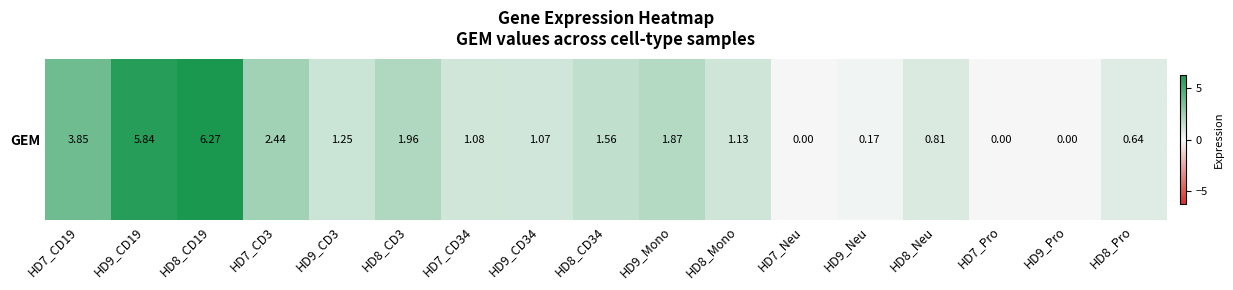

Rank the categories by value from lowest to highest.

HD7_Neu, HD7_Pro, HD9_Pro, HD9_Neu, HD8_Pro, HD8_Neu, HD9_CD34, HD7_CD34, HD8_Mono, HD9_CD3, HD8_CD34, HD9_Mono, HD8_CD3, HD7_CD3, HD7_CD19, HD9_CD19, HD8_CD19